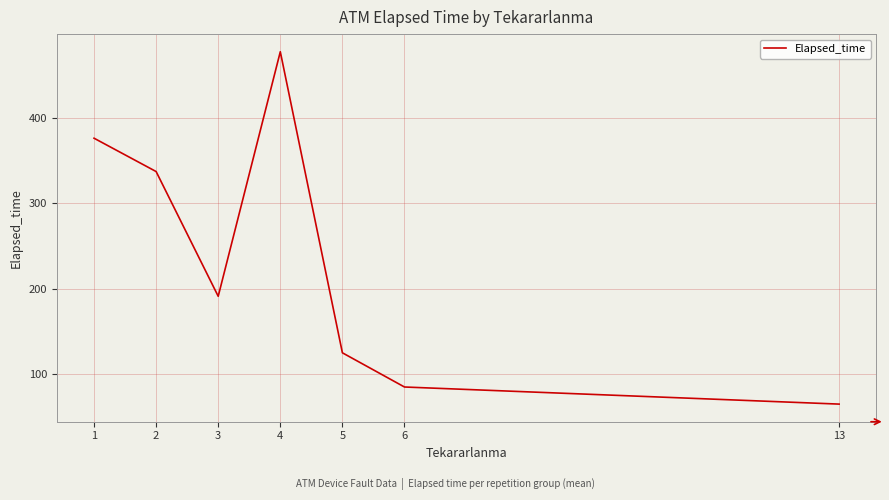

How many series are shown in this chart?

1